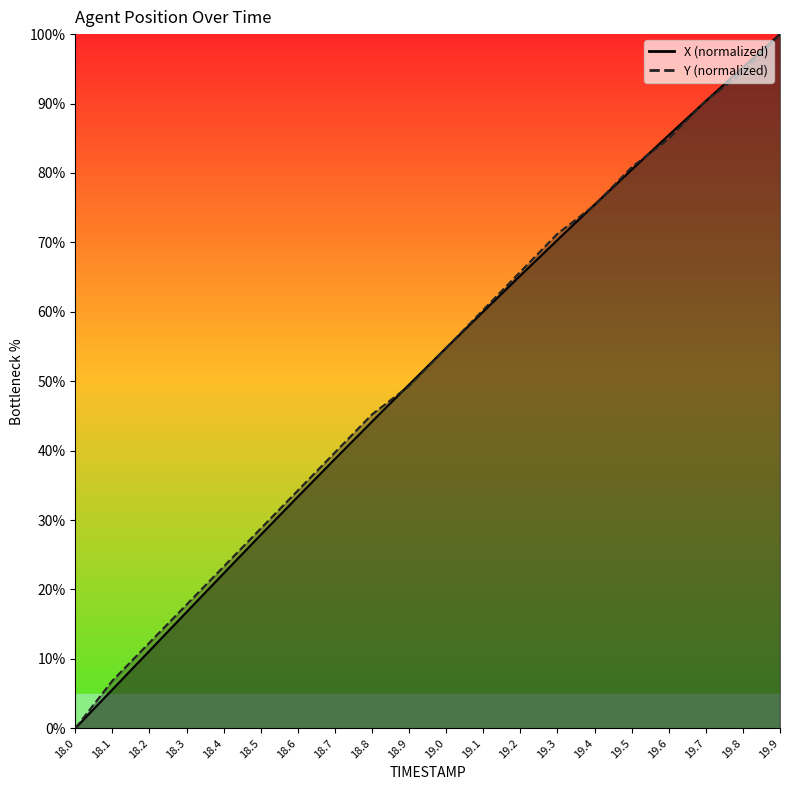

How many positive values does the X series have?

19